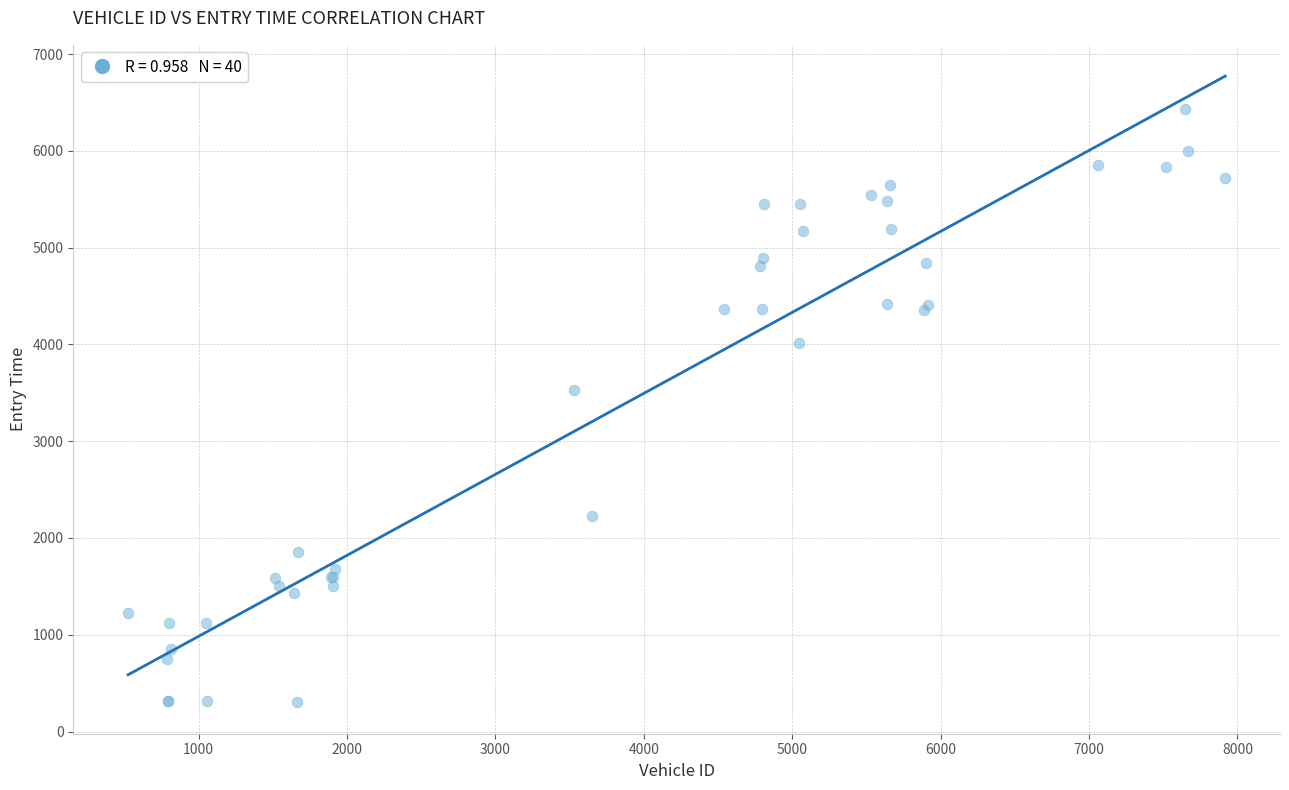

What Y value in the scatter plot is closest to 3364?

3532.8